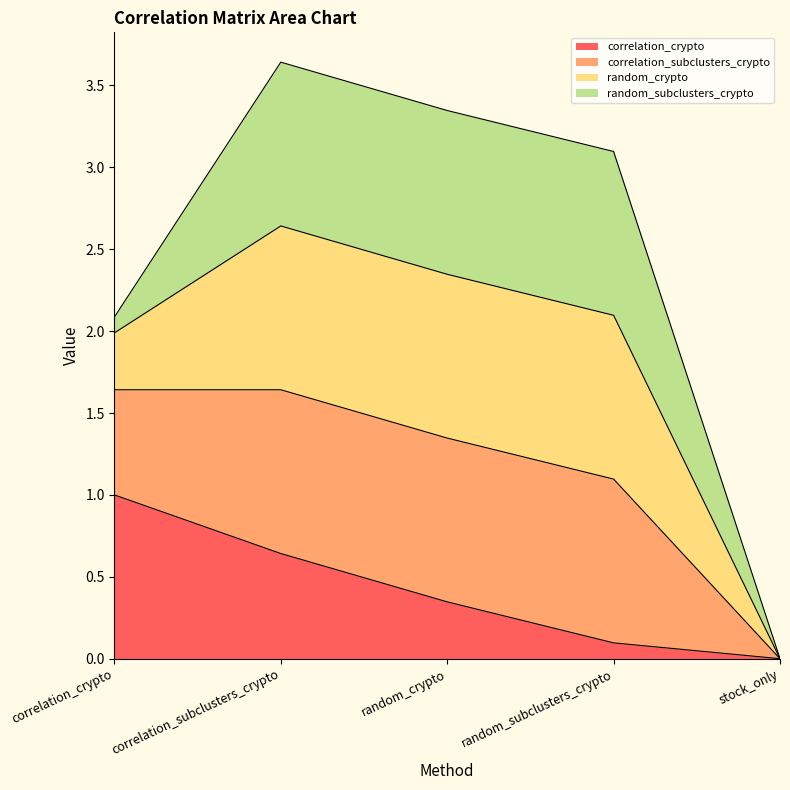

Rank the categories by correlation_subclusters_crypto value from lowest to highest.

stock_only, correlation_crypto, random_subclusters_crypto, random_crypto, correlation_subclusters_crypto